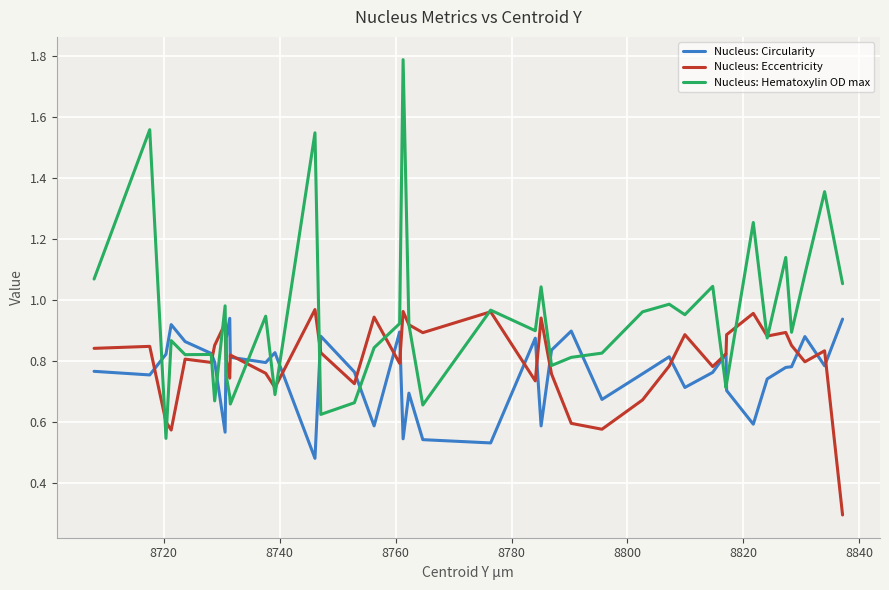

List the series in order of their overall mean, lowest first.

Nucleus: Circularity, Nucleus: Eccentricity, Nucleus: Hematoxylin OD max